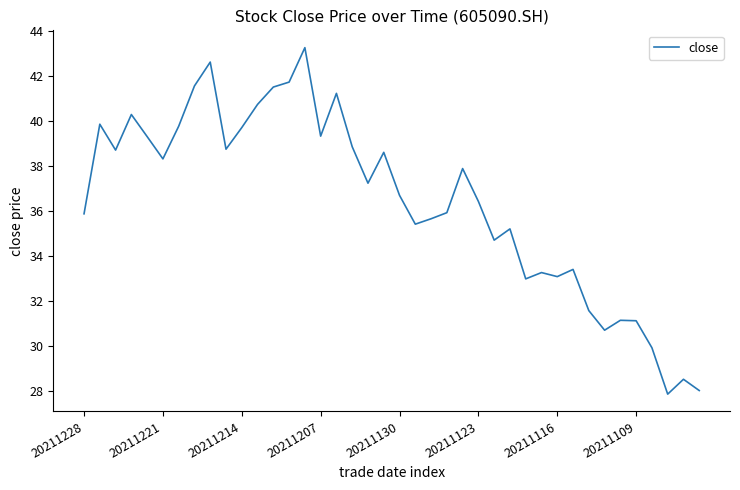

What is the smallest value displayed?

27.9